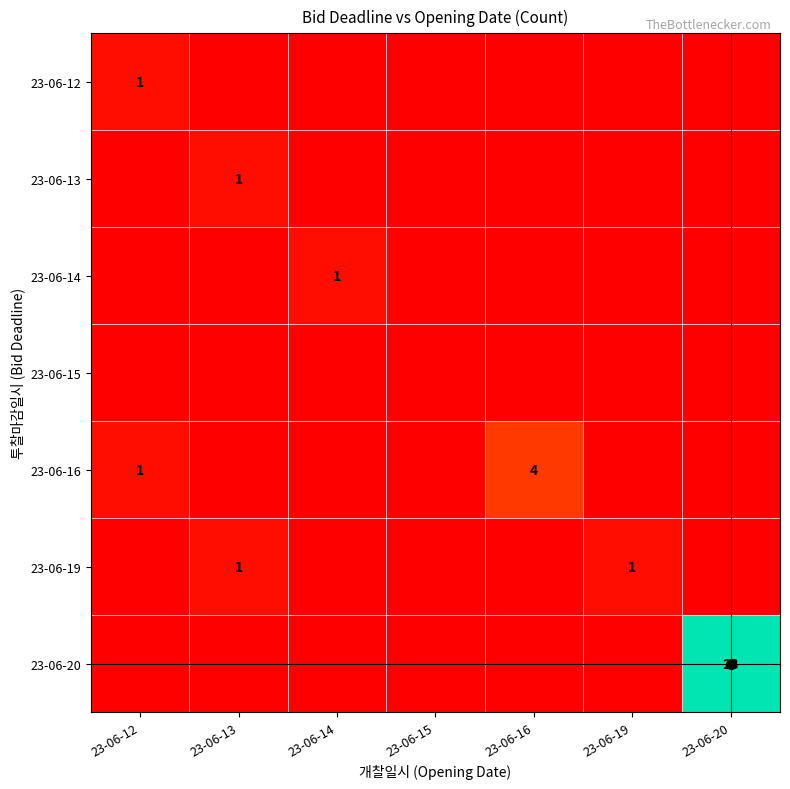

How many 23-06-19 values are between 0 and 1?

7